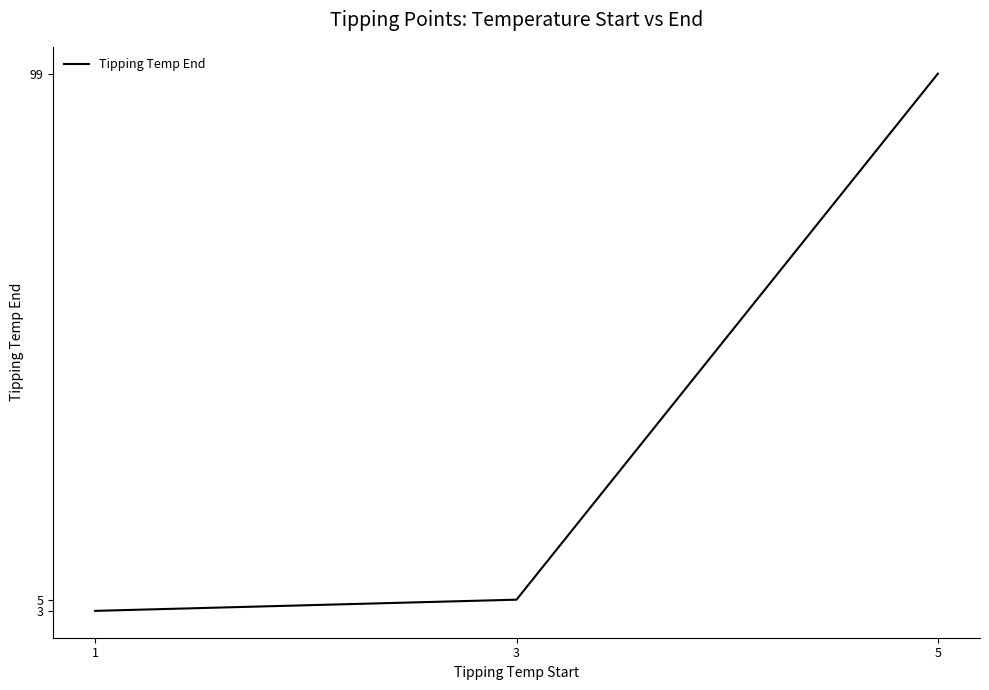

True or false: the data shows 158 at 5.

False